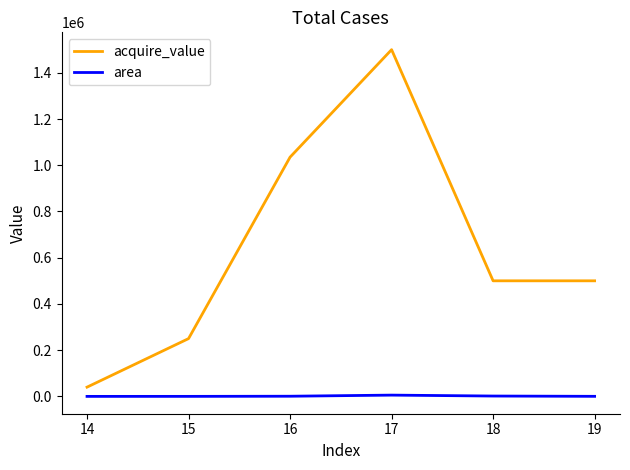

True or false: acquire_value and area cross at least once.

False